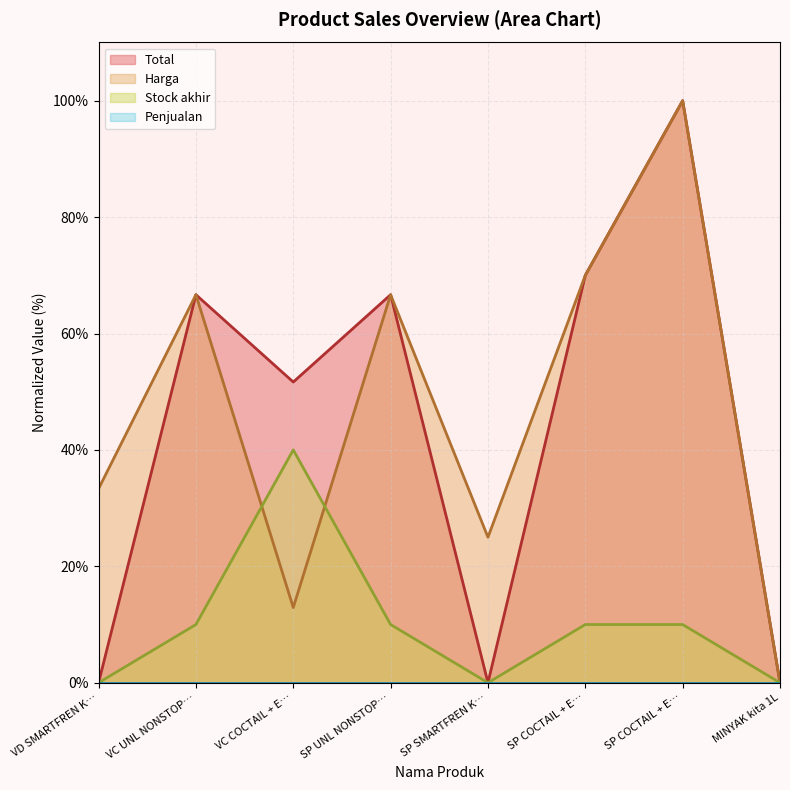

True or false: Stock akhir and Total cross at least once.

False